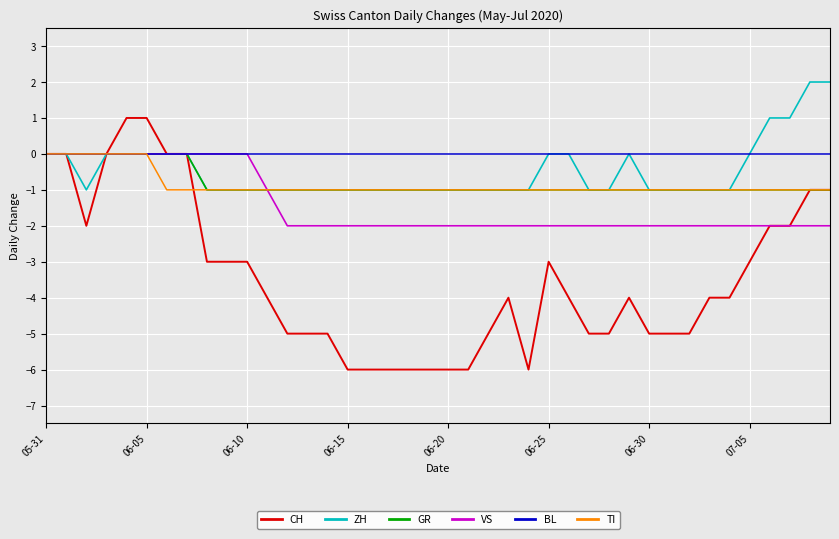

How many lines are shown in the chart?

6